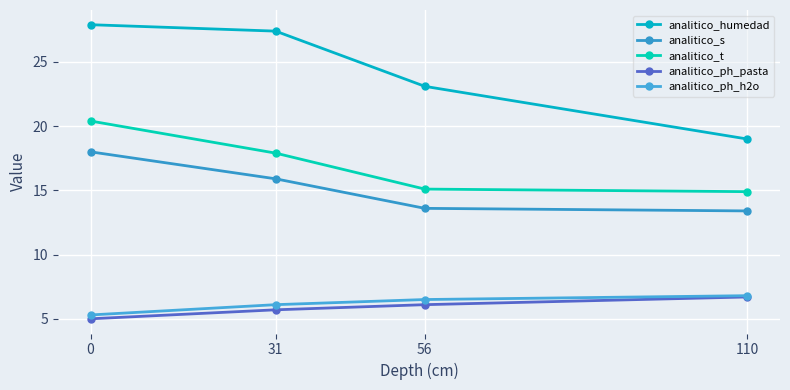

Which series has the largest range (max minus min)?

analitico_humedad